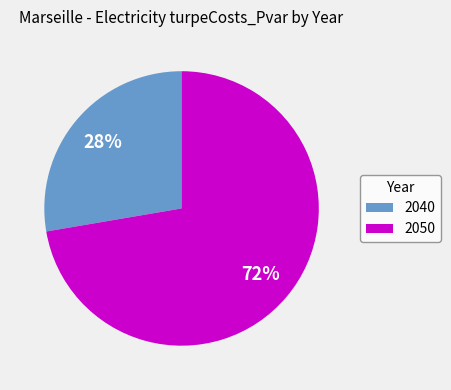

What is the majority slice?

2050